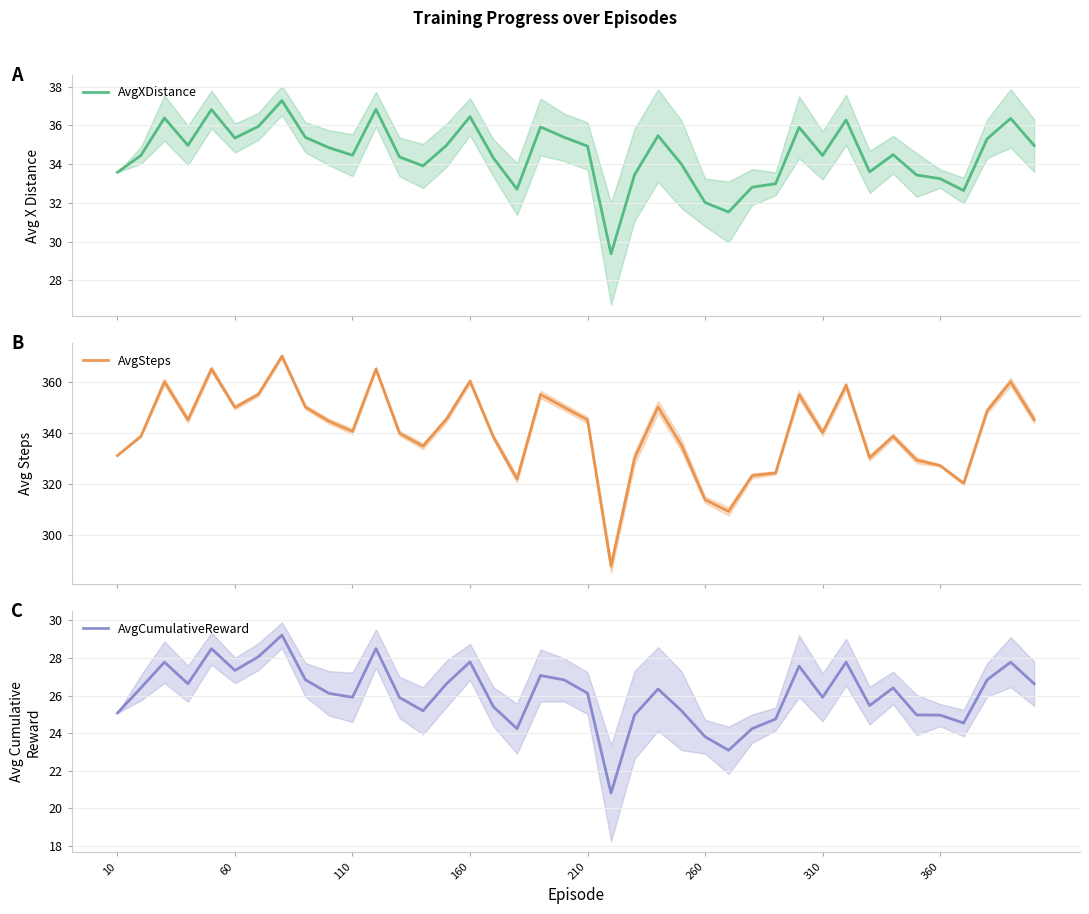

True or false: AvgCumulativeReward and AvgSteps cross at least once.

False